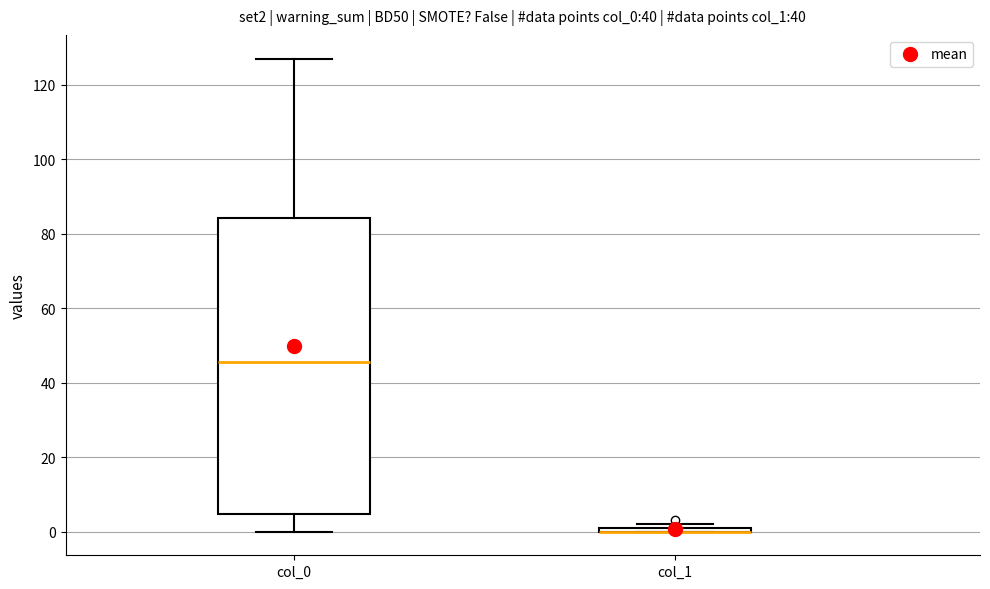

Which box is the tallest, from its lower edge to its upper edge?

col_0